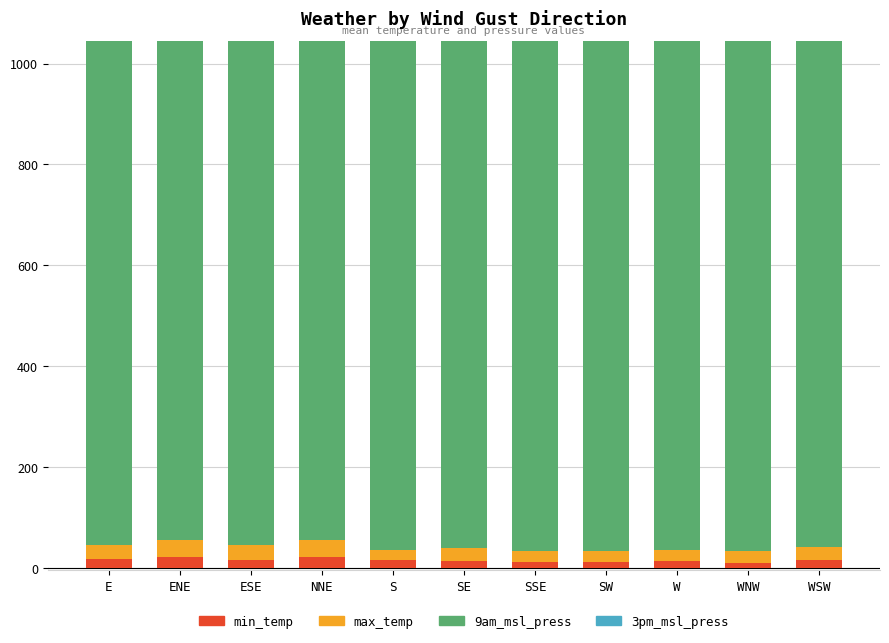

What is the value of the 3pm_msl_press bar at the 1st from the left?

1019.5